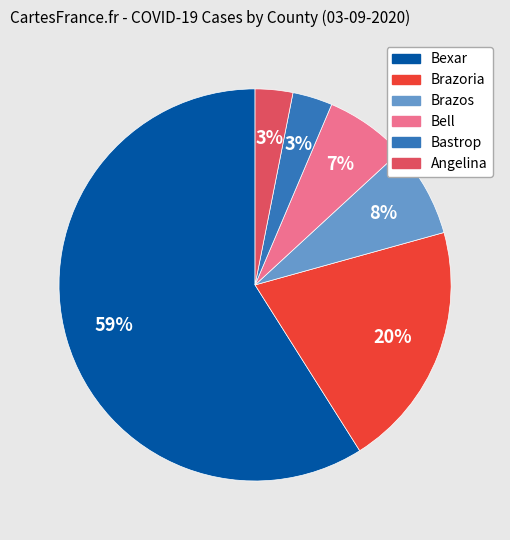

To the nearest percent, what is the average slice percentage?

17%